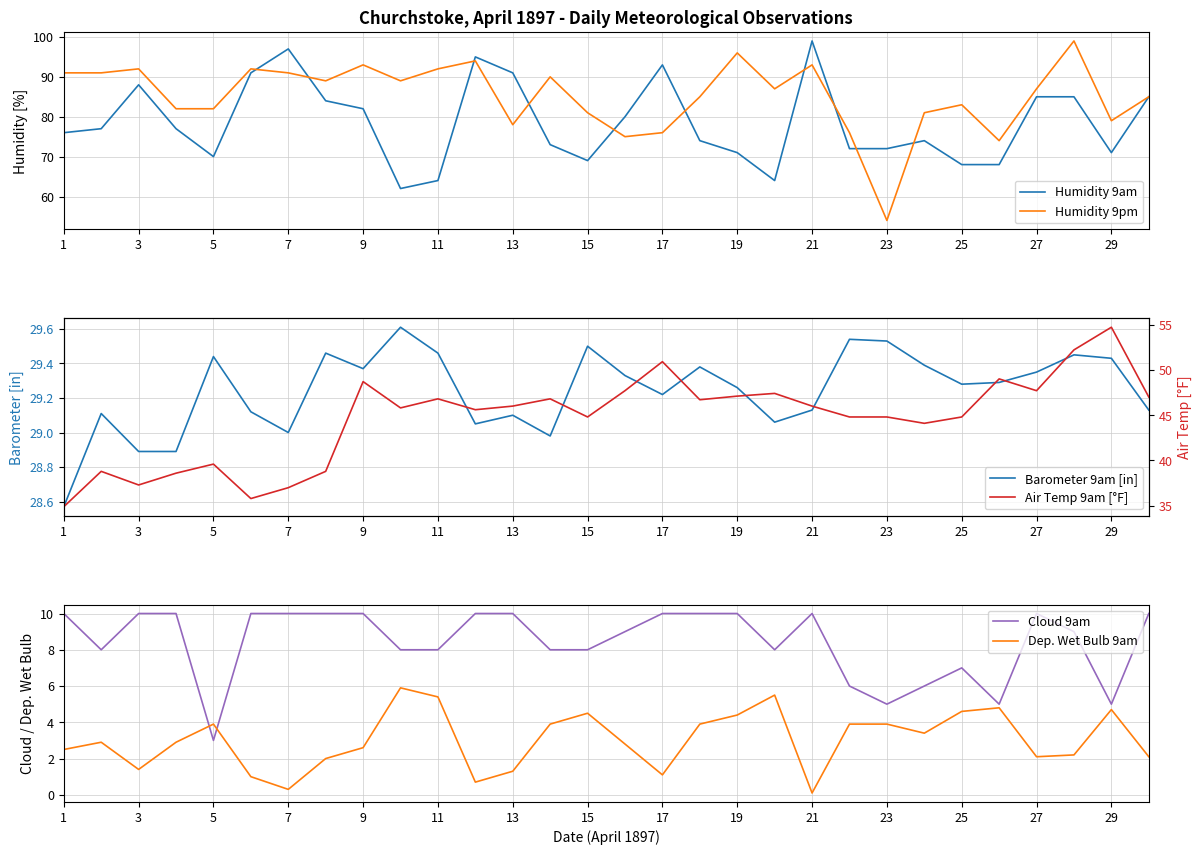

True or false: Barometer 9am [in] has more than 2 points higher than both neighbors.

True